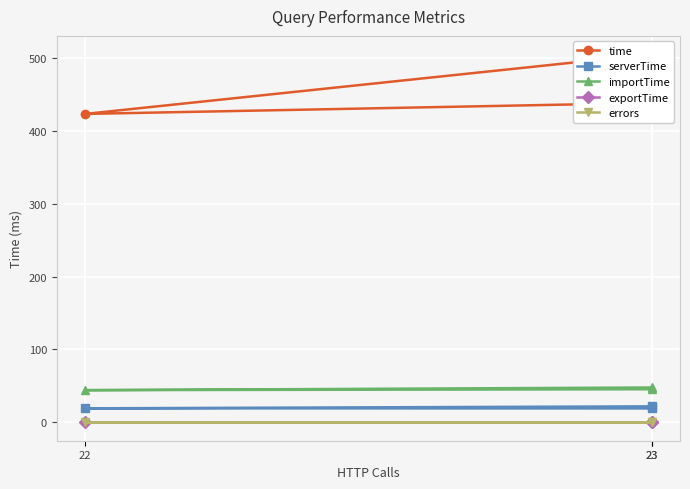

How many lines are shown in the chart?

5